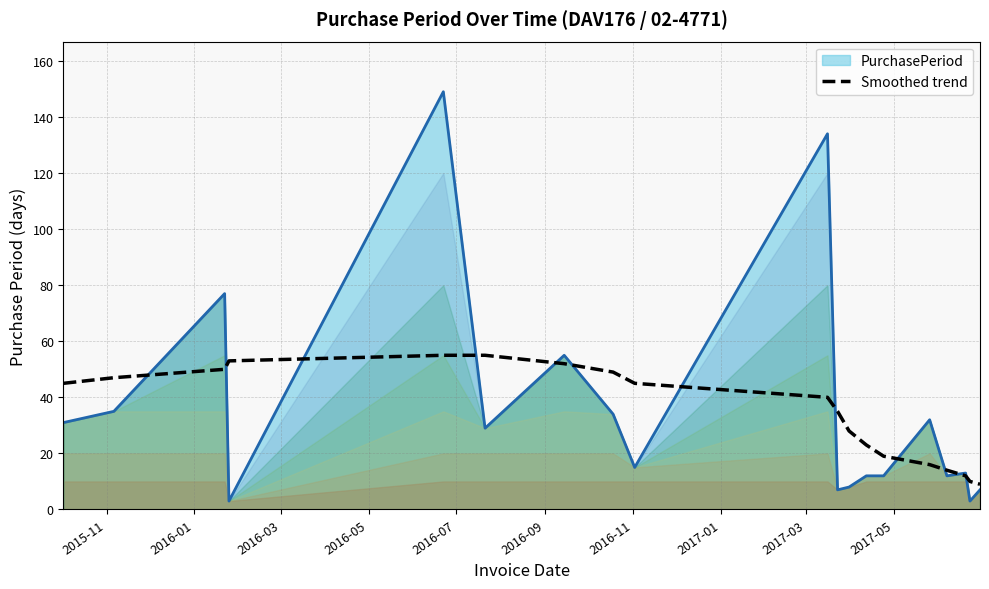

What is the sum of all values?

657